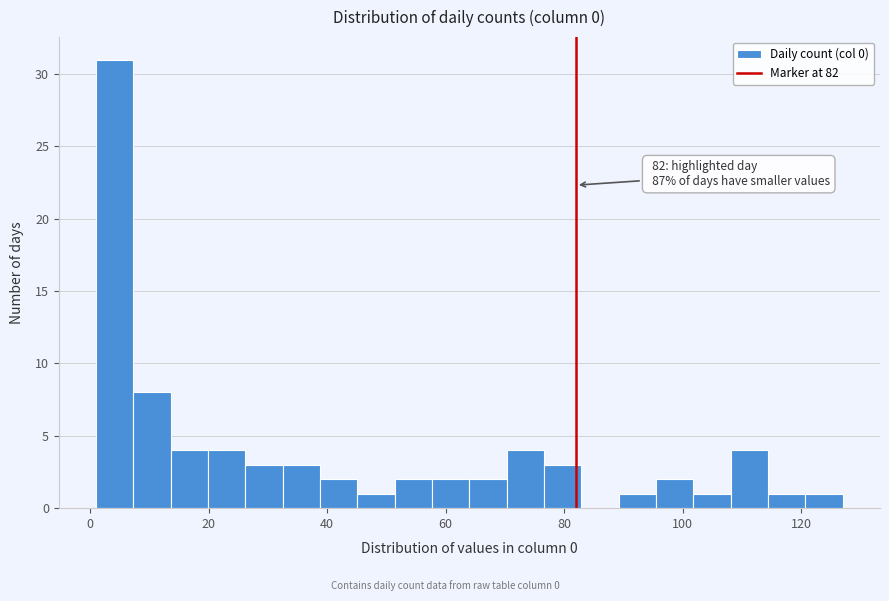

Read against the x-axis, roughly where is the centre of the tallest bar?

4